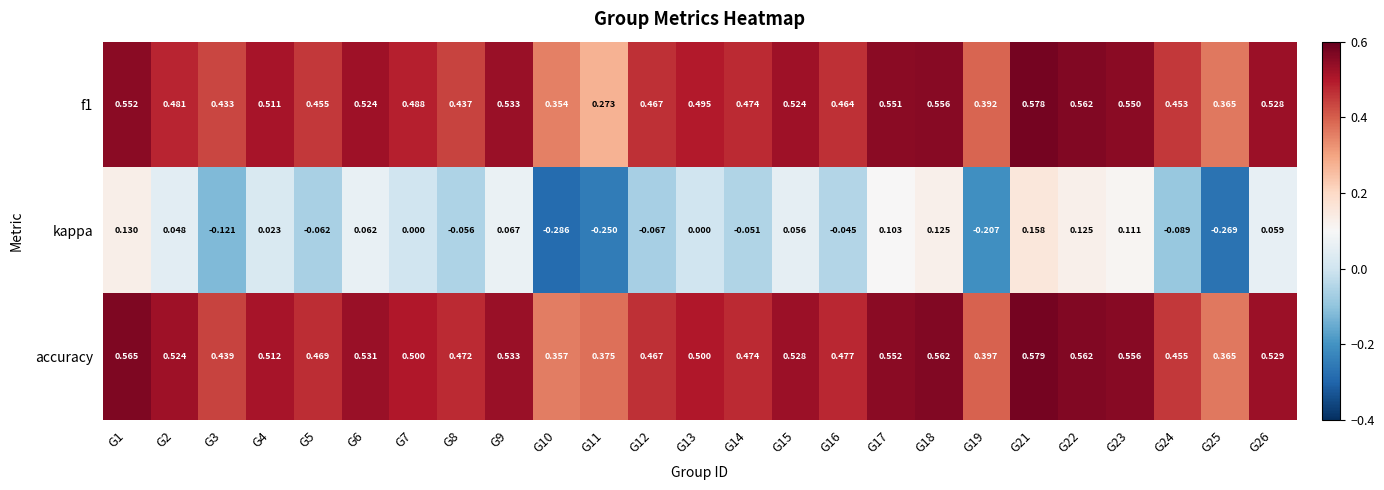

Which series changed the most between G5 and G6?

kappa